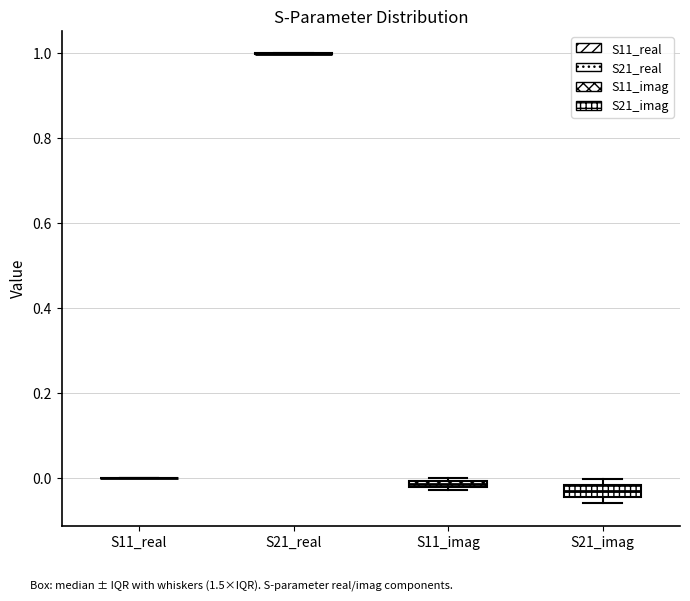

Where is the upper edge of the box for S21_imag on the y-axis? The values are not printed on the chart, so give them approximately, as read against the axis.

-0.02